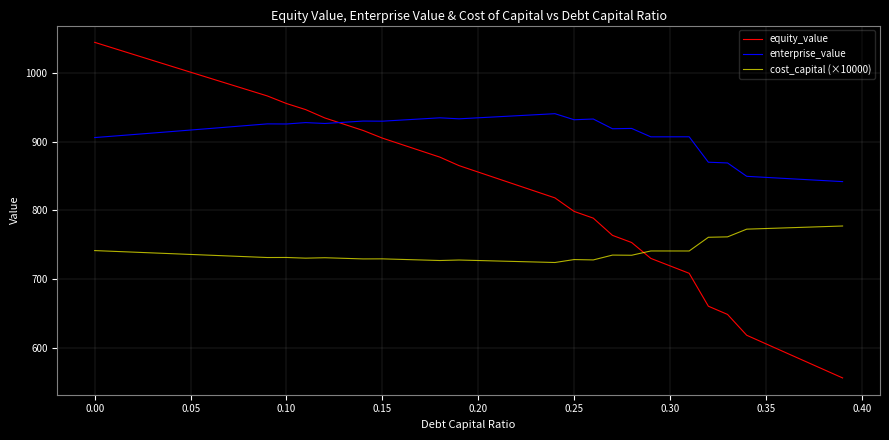

What is the highest value of the equity_value series?

1044.6